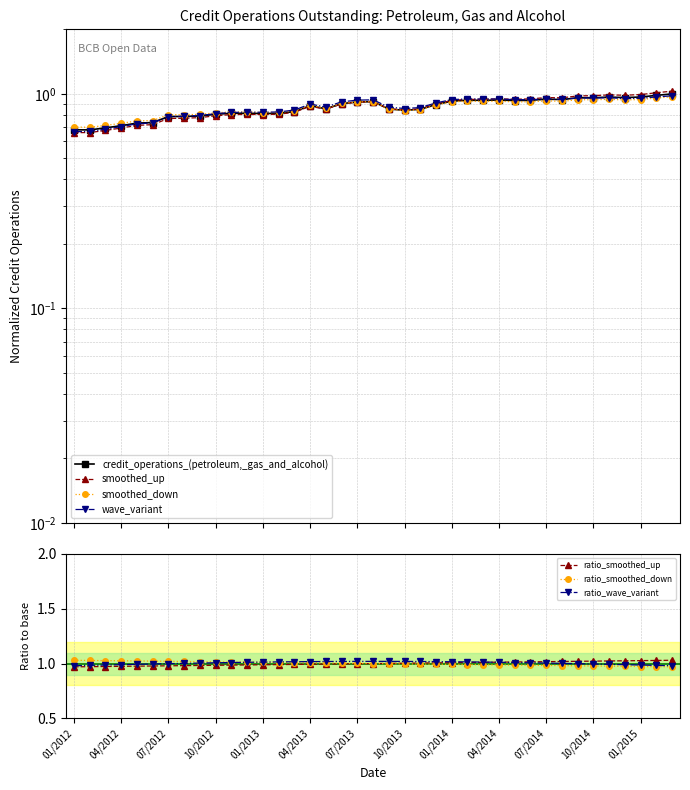

Does the chart display data point markers on the line(s)?

Yes